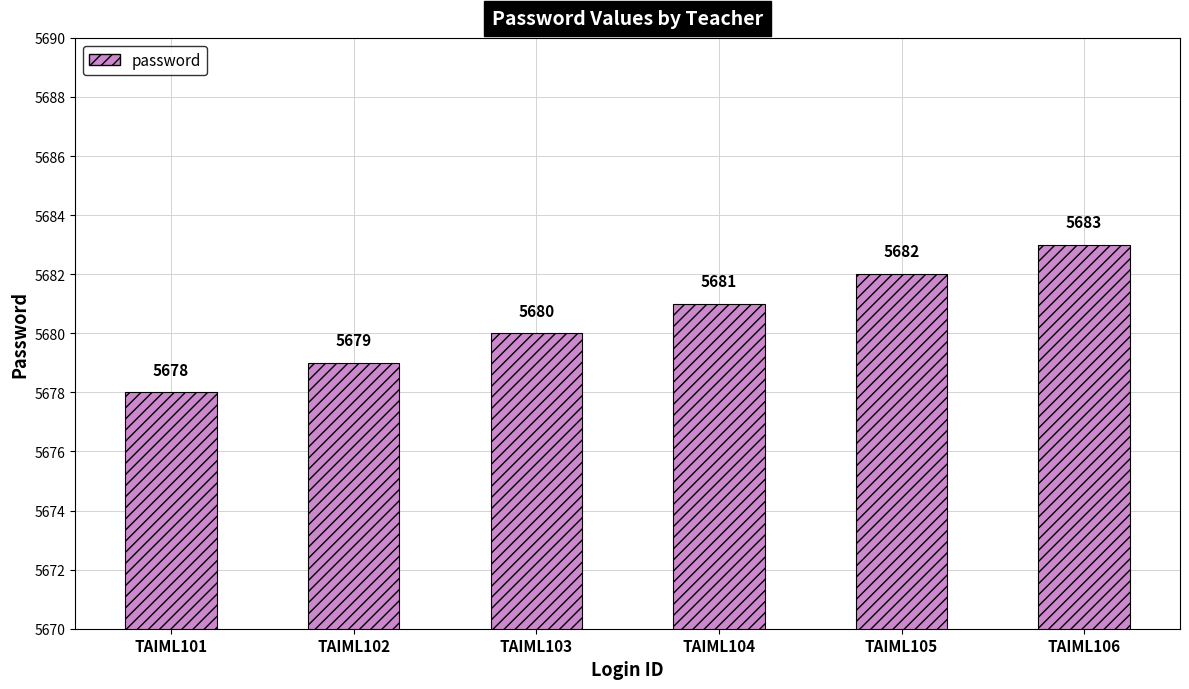

The chart shows a value of 9683 at TAIML105. True or false?

False